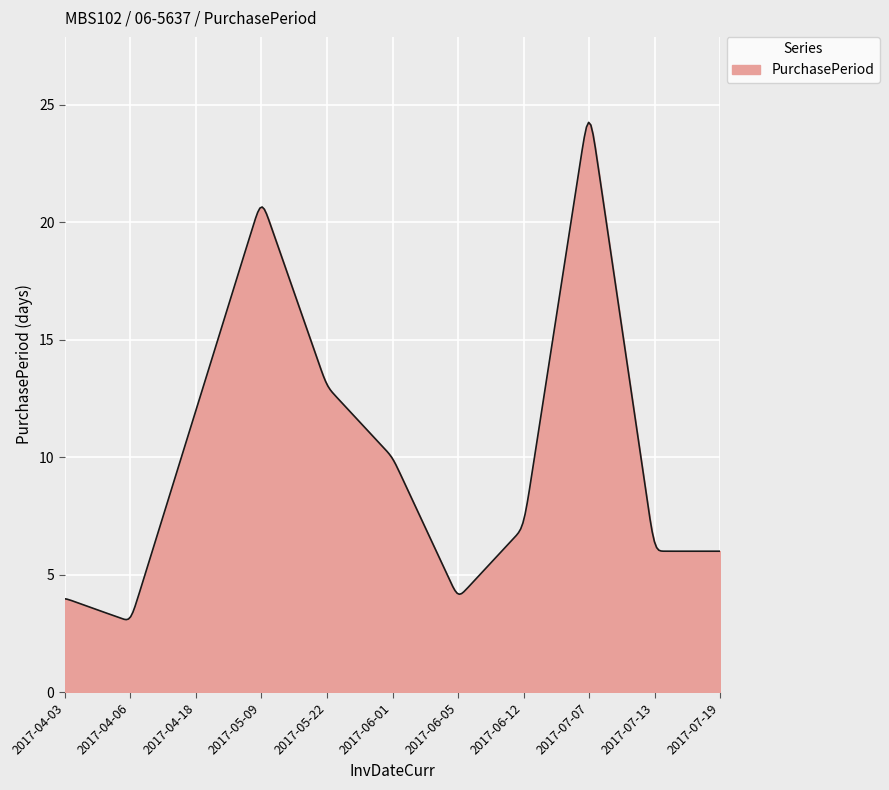

What is the difference between the maximum and minimum values?

21.2